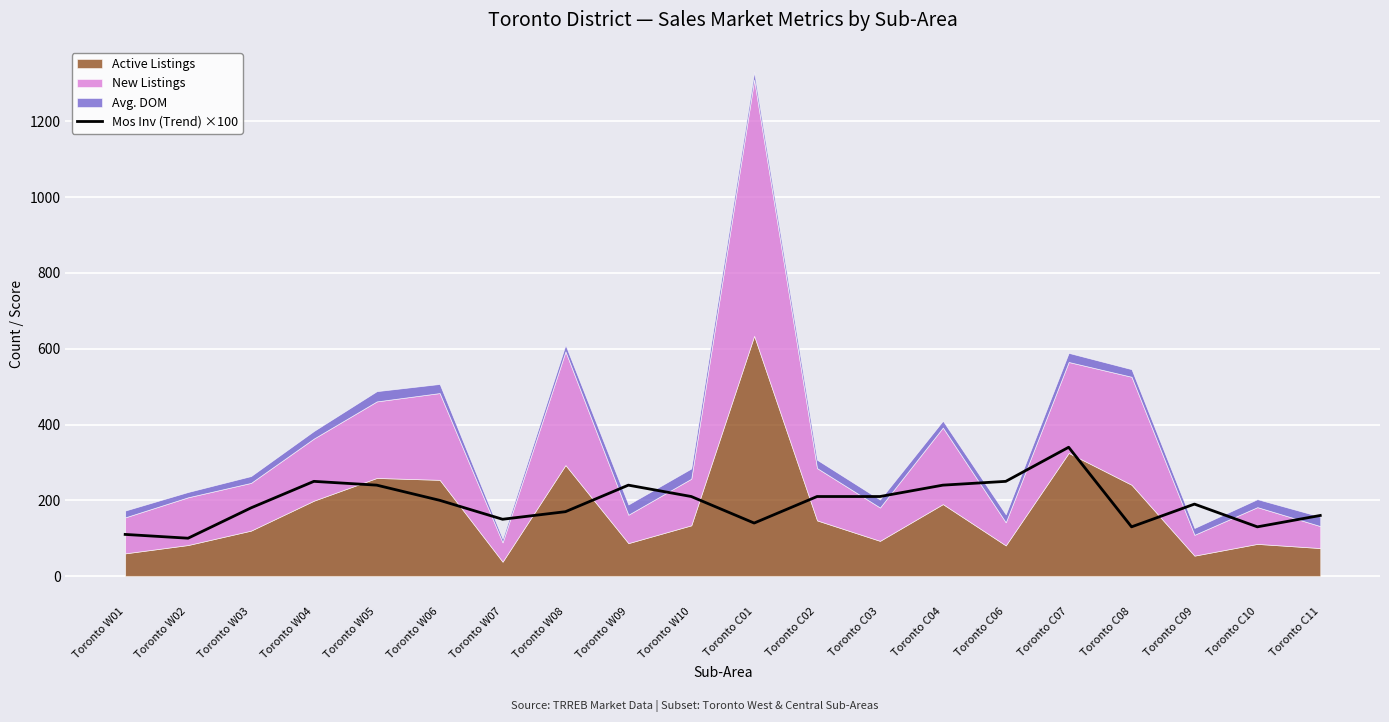

What position from the left is Toronto C08?

17